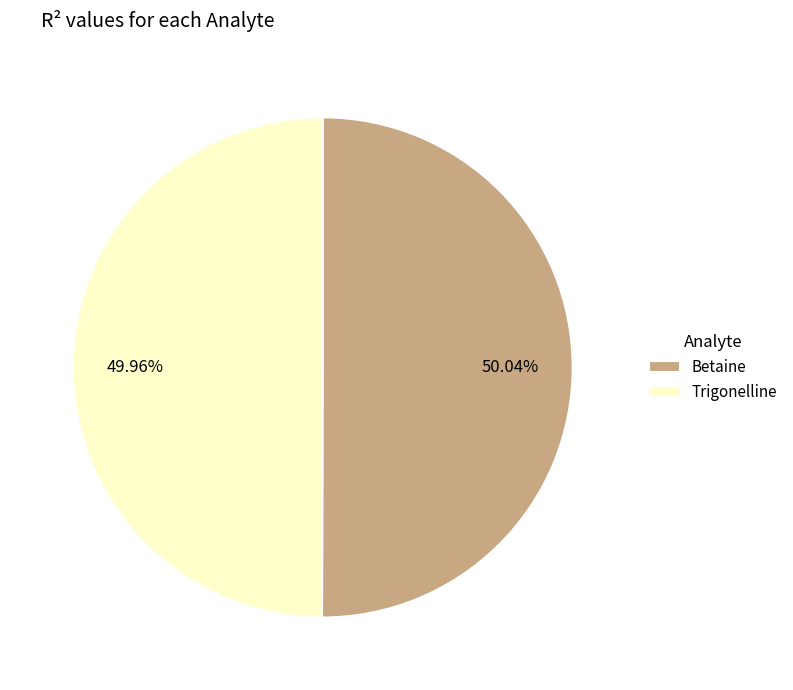

Is there a majority slice in this chart?

Yes